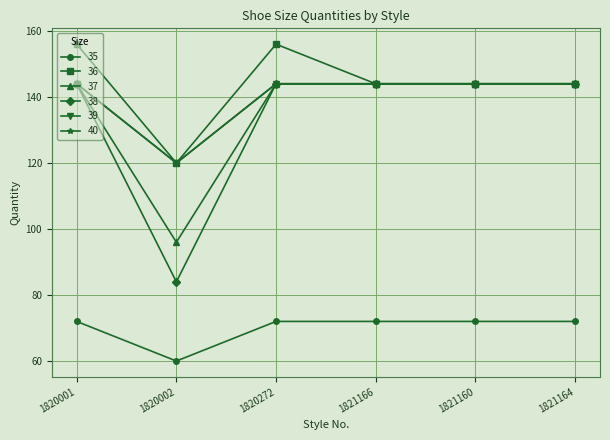

Does the chart have visible grid lines?

Yes